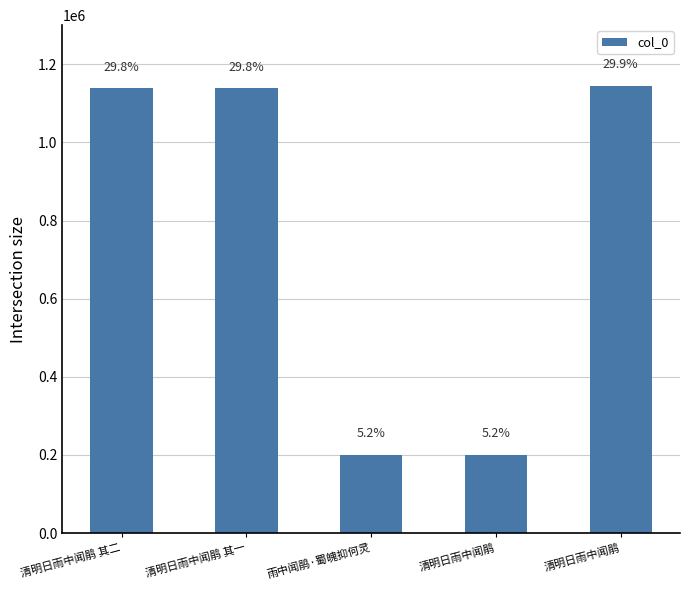

Are the bars horizontal?

No